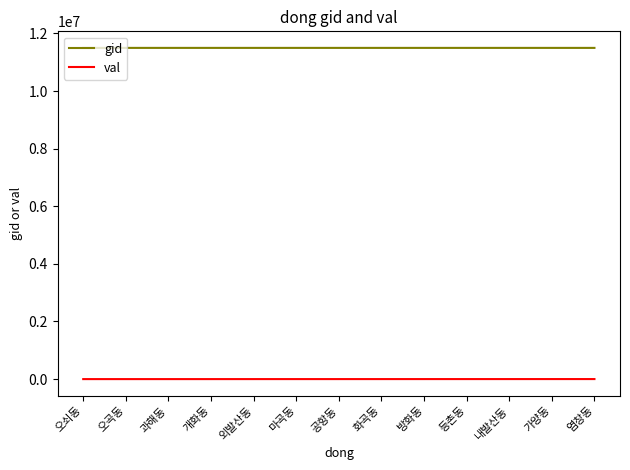

What is the maximum value shown in the chart?

11500113